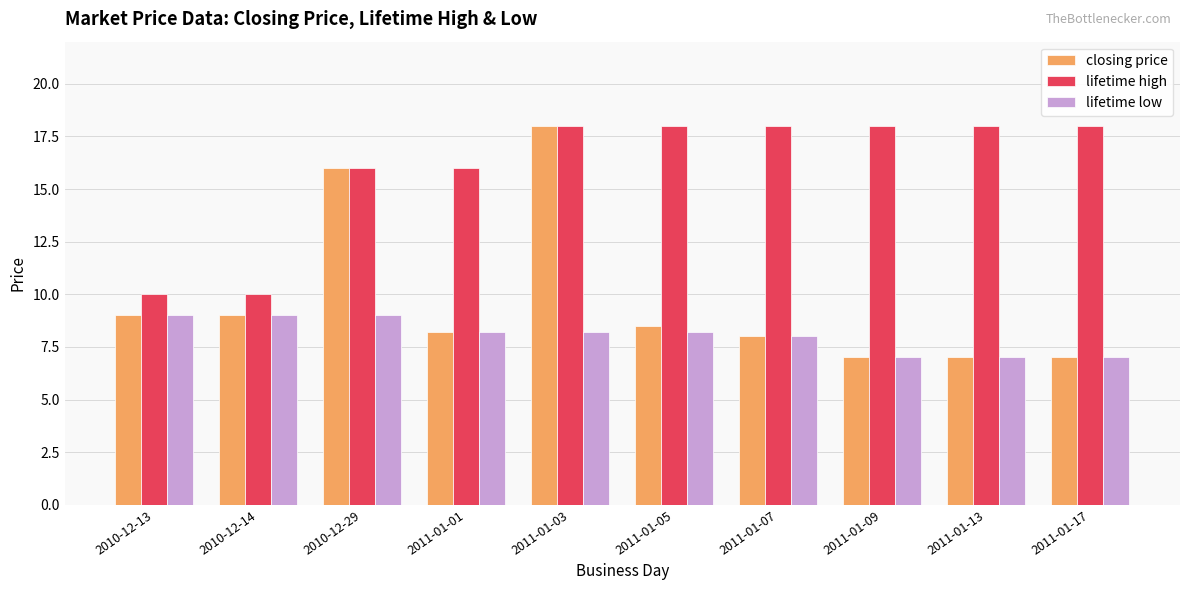

At how many categories does at least one series exceed 9?

10